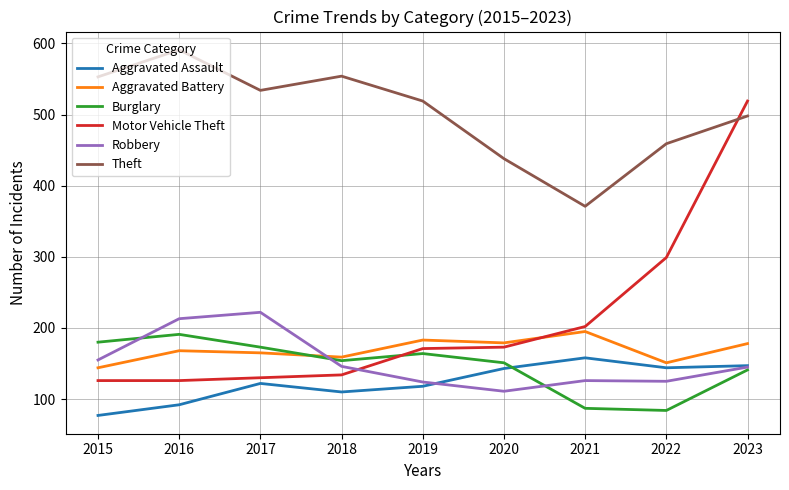

True or false: Theft and Aggravated Battery cross at least once.

False